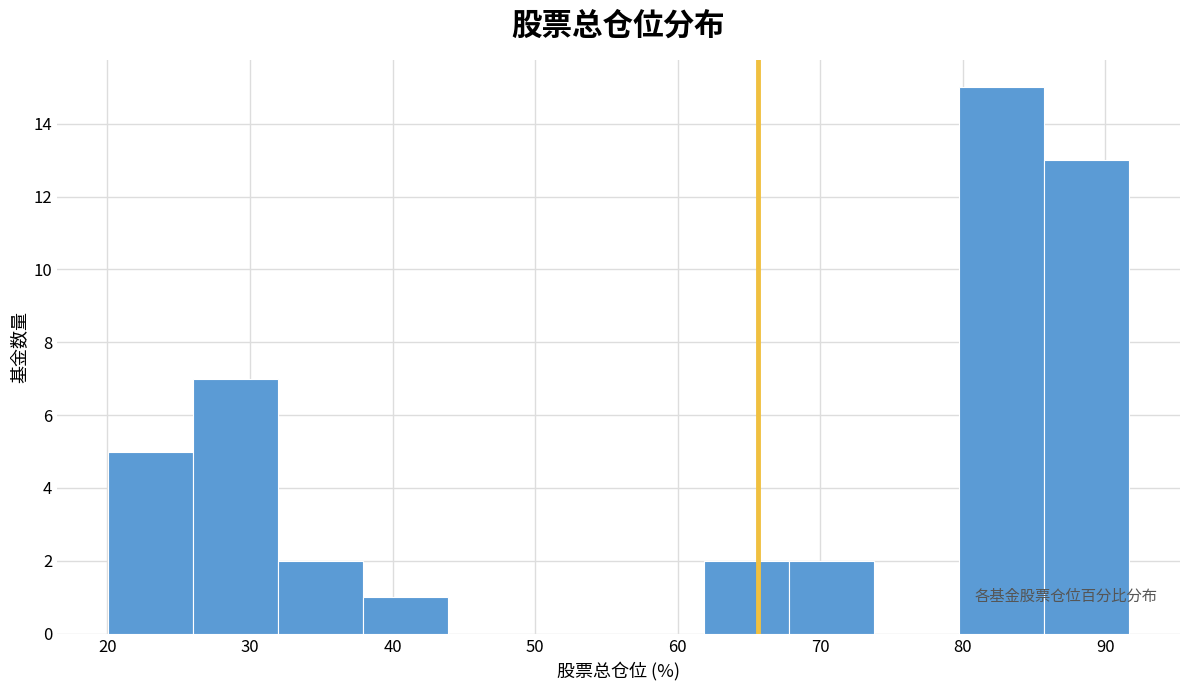

Reading left to right, transcribe this chart: for each bar, give the range it covers on the x-axis and its height. Neither the bar edges nor the heights are printed on the chart, so give them approximately, as read against the axes.

20 to 26: 5
26 to 32: 7
32 to 38: 2
38 to 44: 1
44 to 50: 0
50 to 56: 0
56 to 62: 0
62 to 68: 2
68 to 74: 2
74 to 80: 0
80 to 86: 15
86 to 92: 13